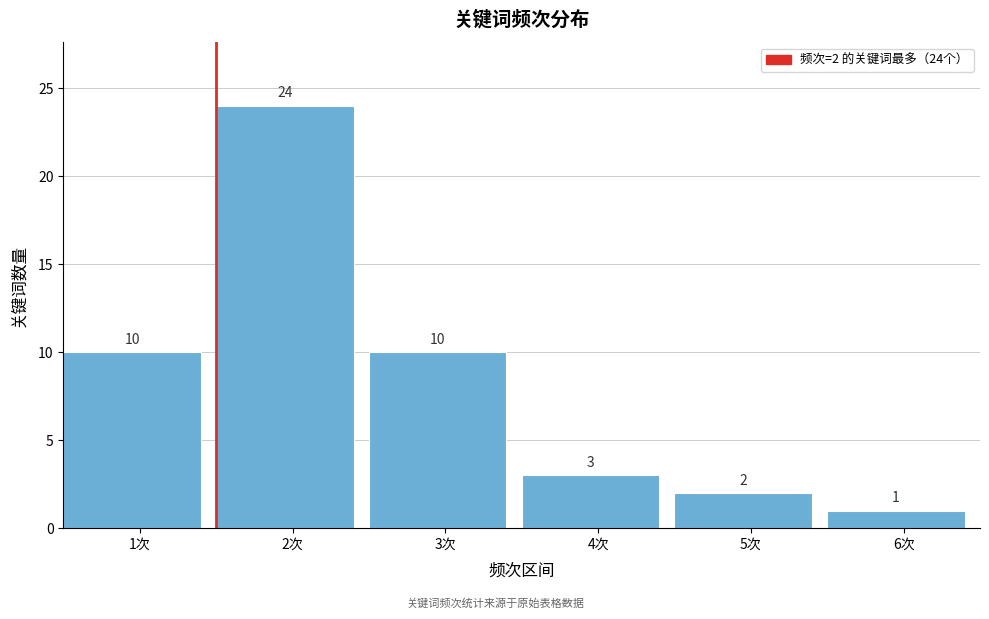

Reading left to right, what are all the values shown in this chart?

1次=10	2次=24	3次=10	4次=3	5次=2	6次=1